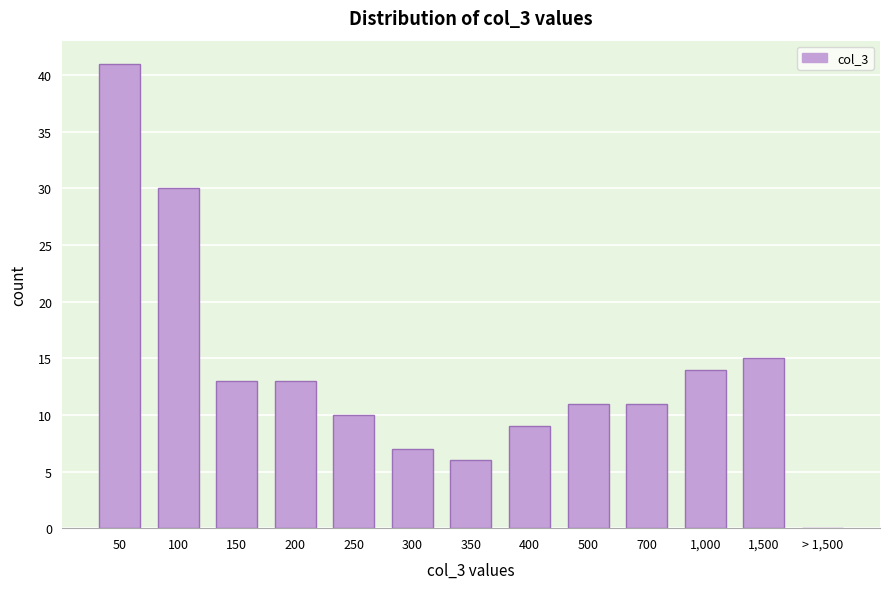

Reading right to left, transcribe all the data shown in this chart.

> 1,500=0	1,500=15	1,000=14	700=11	500=11	400=9	350=6	300=7	250=10	200=13	150=13	100=30	50=41